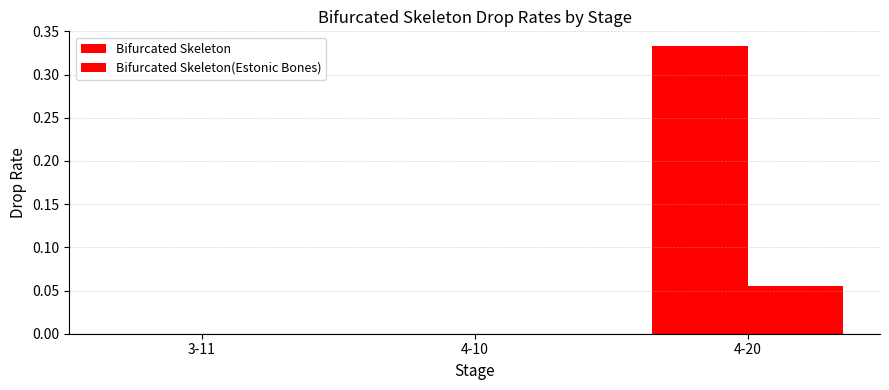

Count the number of categories in the chart.

3